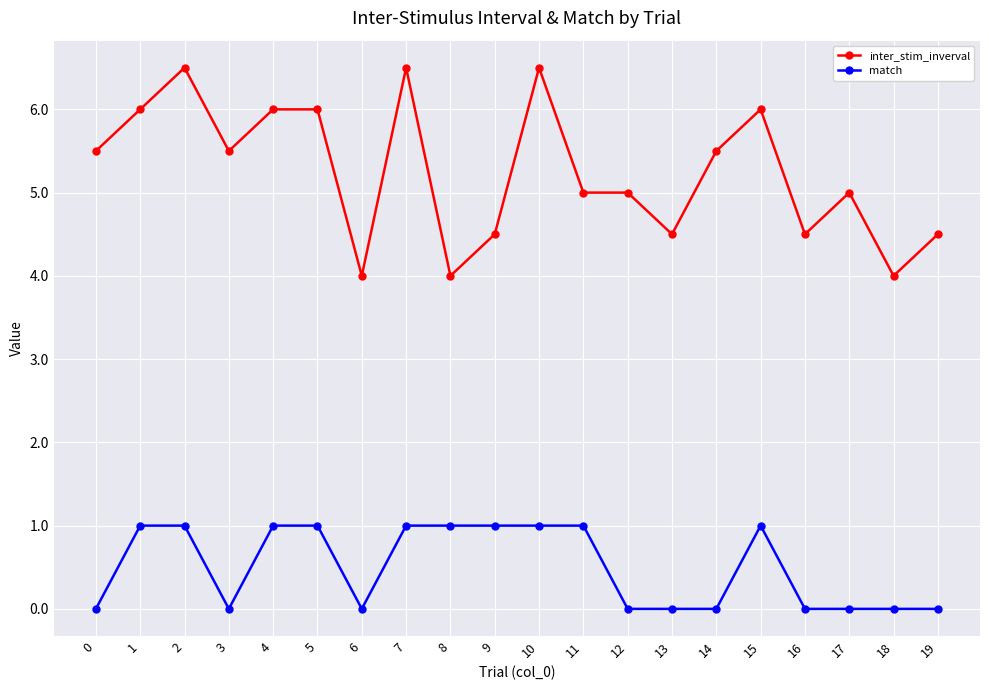

Reading left to right, transcribe all the data shown in this chart.

inter_stim_inverval: 5.5	6.0	6.5	5.5	6.0	6.0	4.0	6.5	4.0	4.5	6.5	5.0	5.0	4.5	5.5	6.0	4.5	5.0	4.0	4.5
match: 0.0	1.0	1.0	0.0	1.0	1.0	0.0	1.0	1.0	1.0	1.0	1.0	0.0	0.0	0.0	1.0	0.0	0.0	0.0	0.0